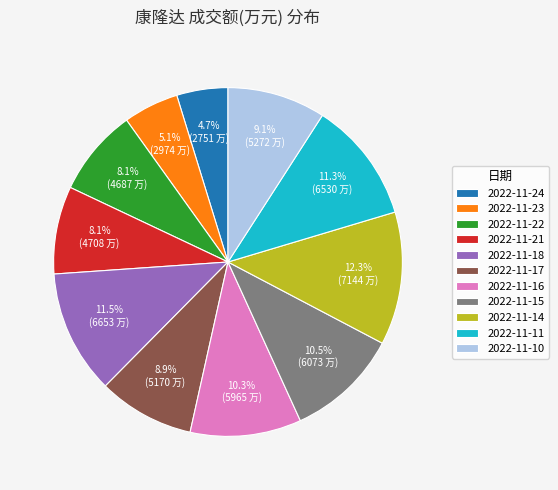

Is it true that 2022-11-11 is 17% of the pie?

False